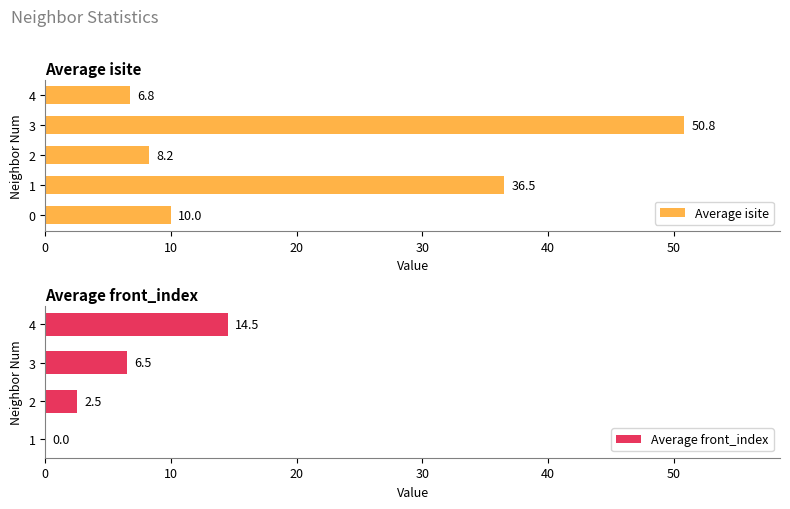

Is it true that Average isite equals 8.2 at 2?

True